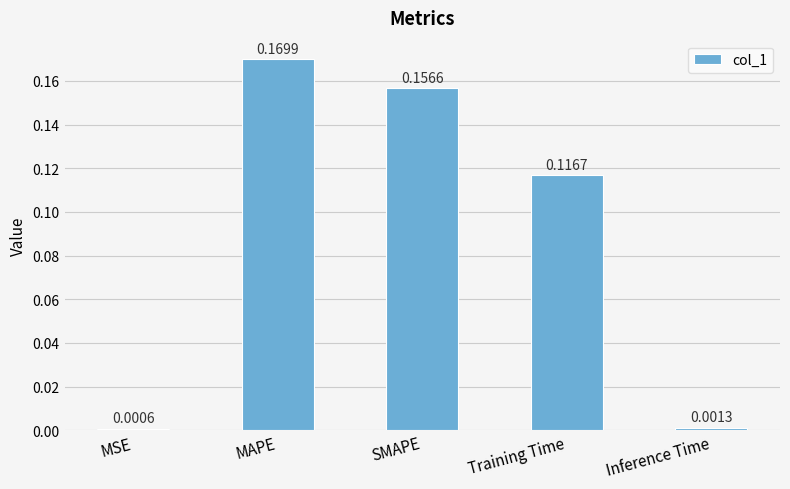

How many bars are there in total?

5